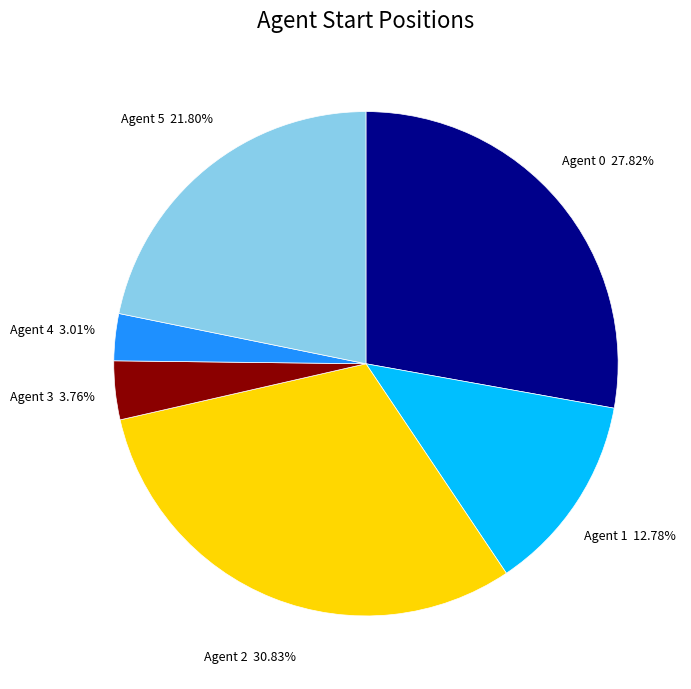

What is the smallest slice in the pie chart?

Agent 4